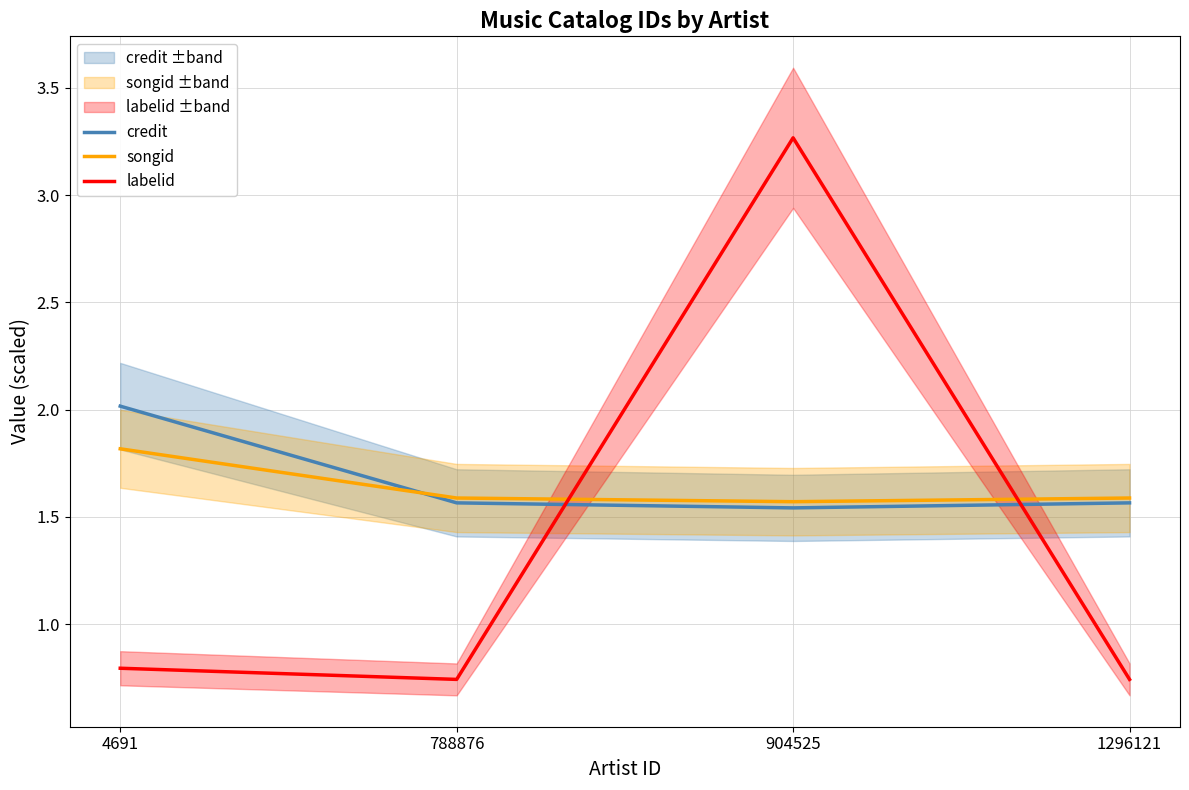

Does the chart display data point markers on the line(s)?

No